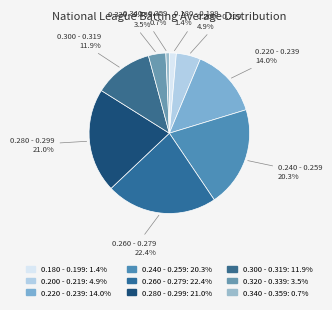

Do 0.300 - 0.319 and 0.200 - 0.219 together represent more than half of the pie?

No